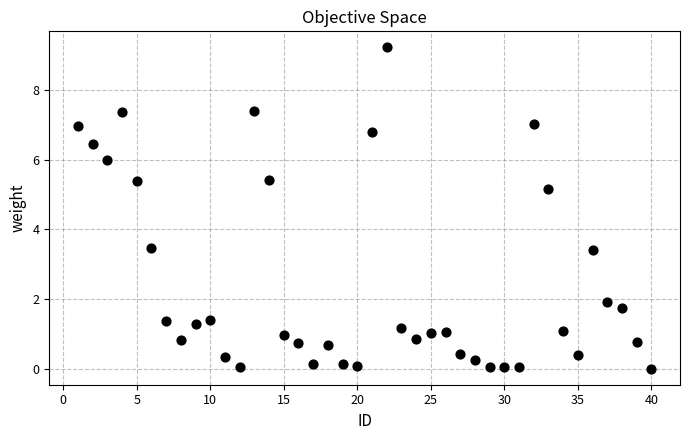

What is the range of X values (max minus min)?

39.0